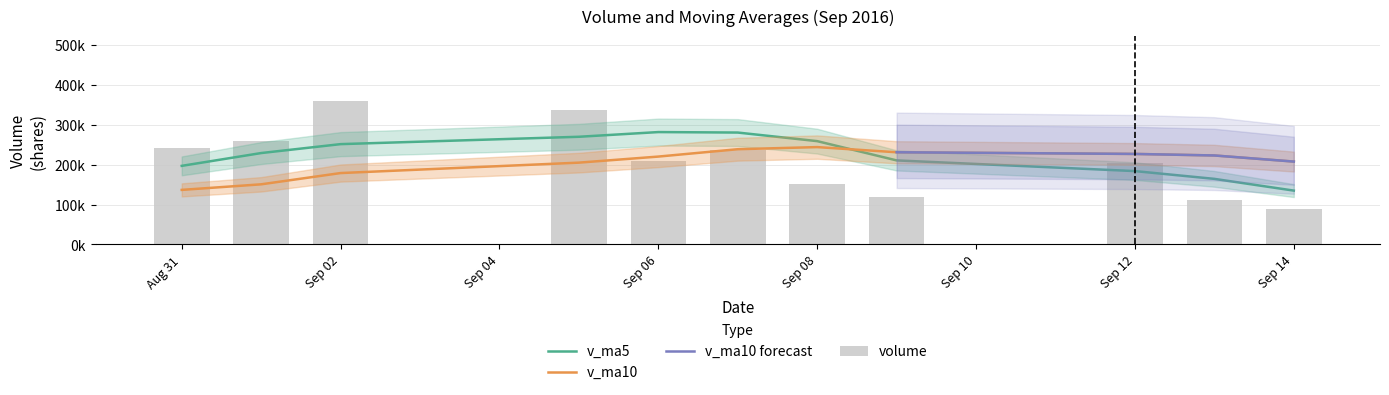

What is the label of the 3rd bar from the right?

Sep 12